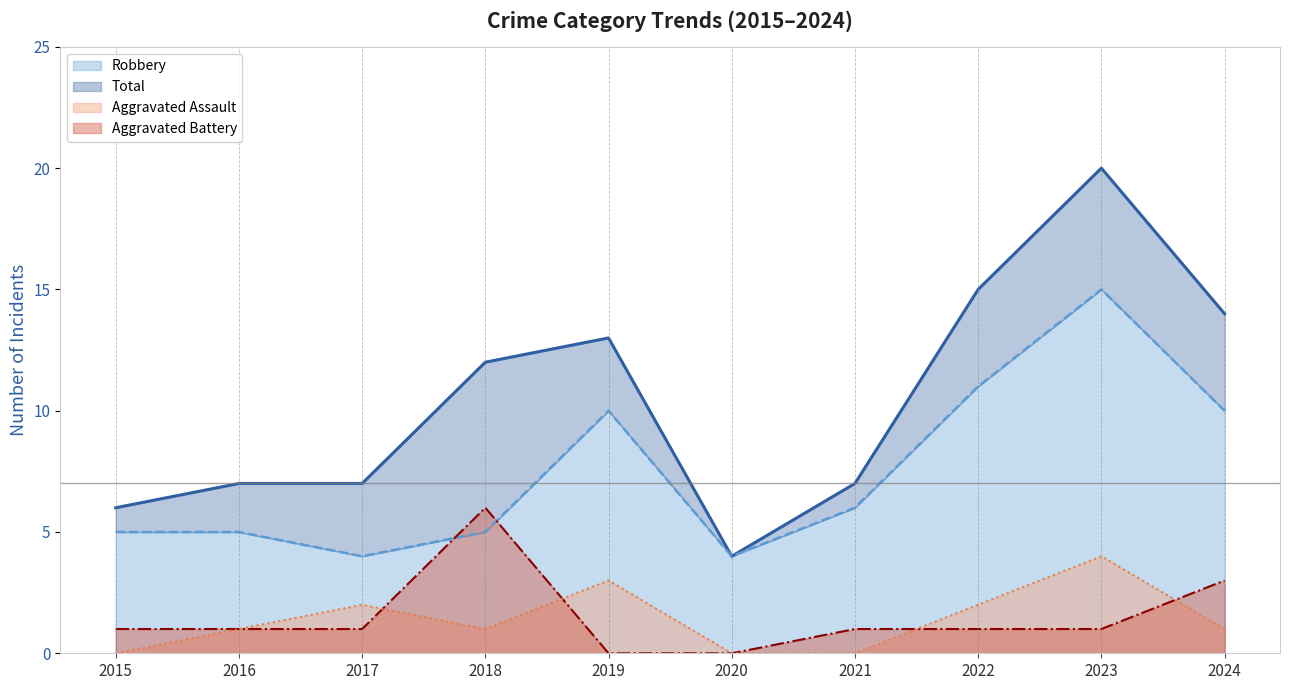

Which has a higher value, 2024 or 2023?

2023